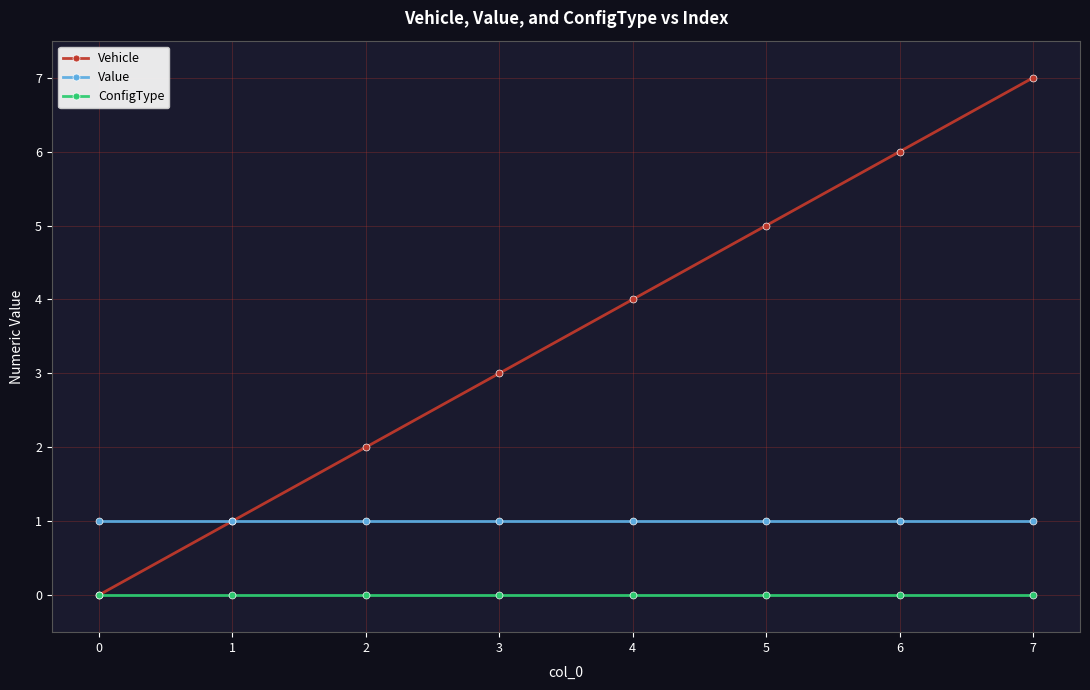

What is the sum of all Vehicle values?

28